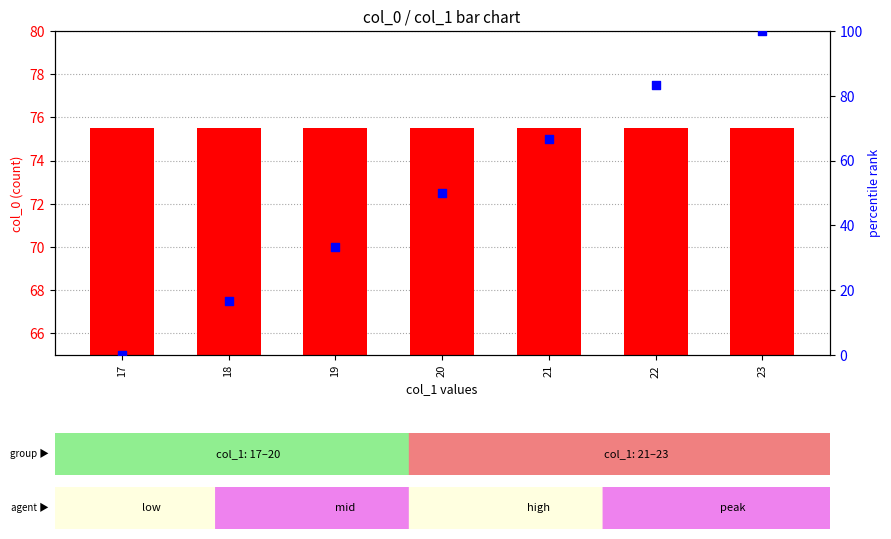

What are all the series names shown in the legend?

count, percentile rank within the sample